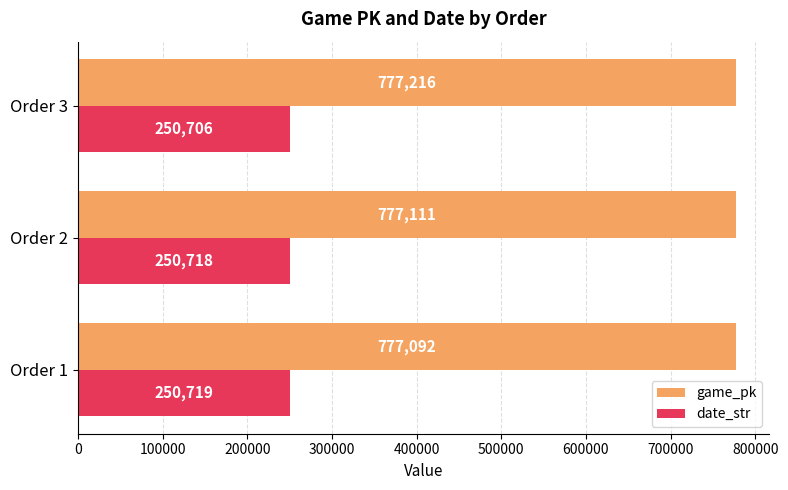

Between Order 1 and Order 3, which series saw the biggest shift?

game_pk